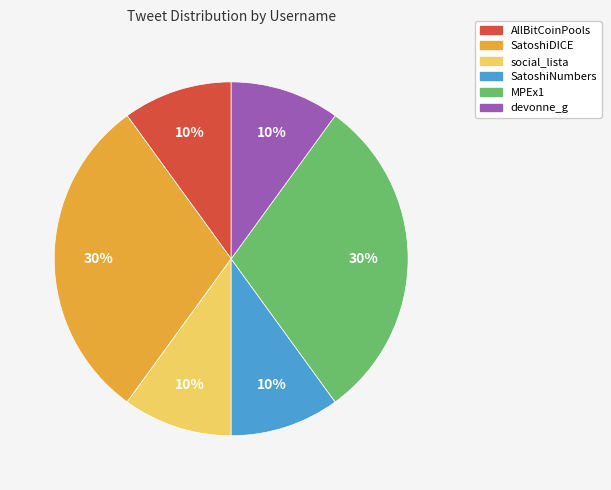

Do SatoshiDICE and MPEx1 together represent more than half of the pie?

Yes